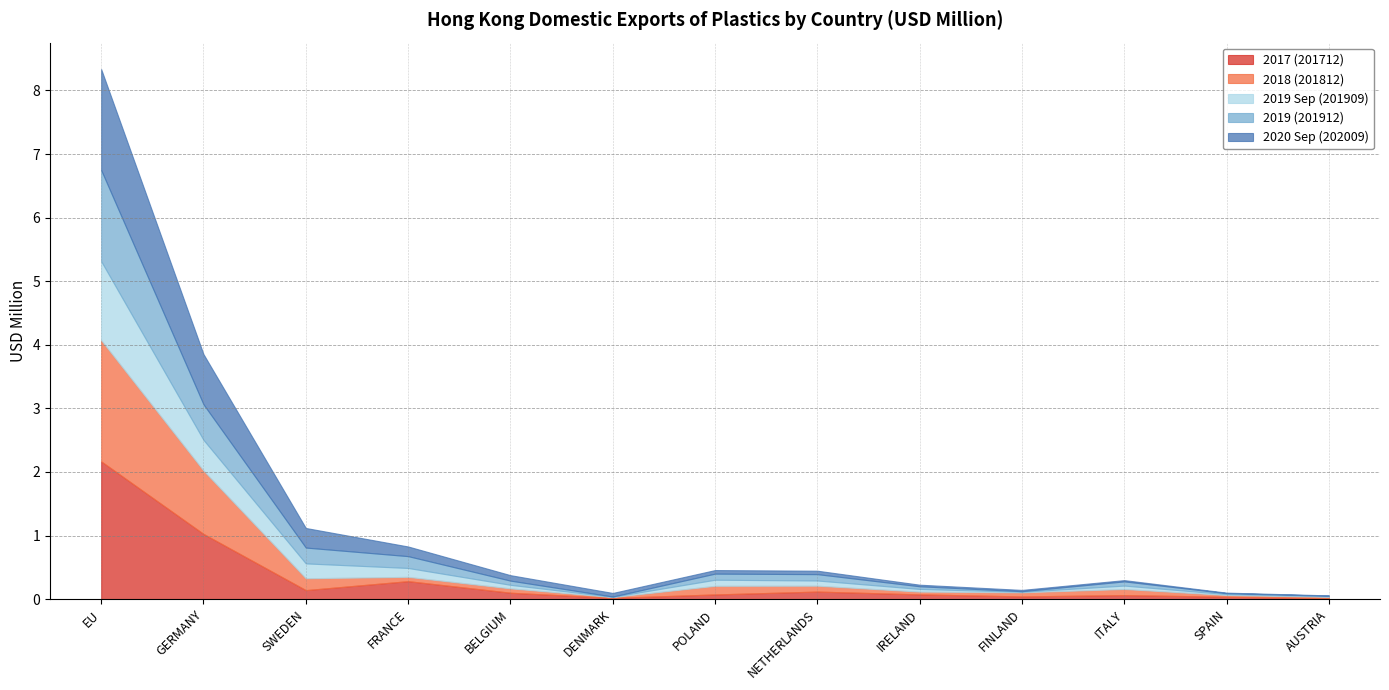

True or false: 2019 (201912) has a value of 0.2 at SWEDEN.

True